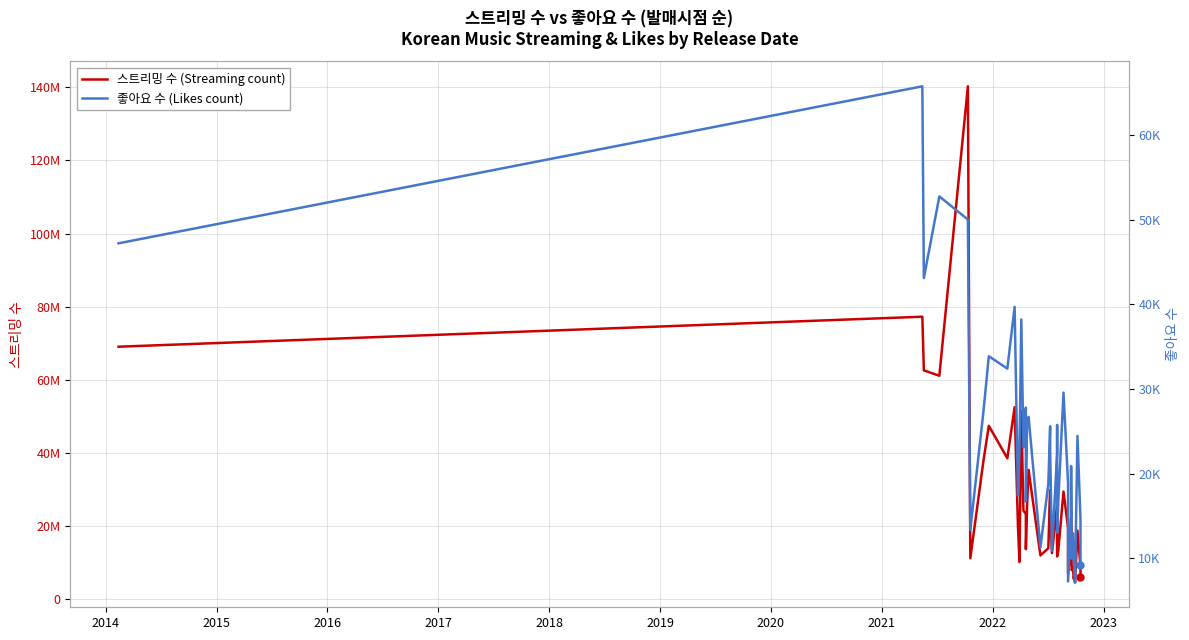

What are all the series names shown in the legend?

스트리밍 수, 좋아요 수